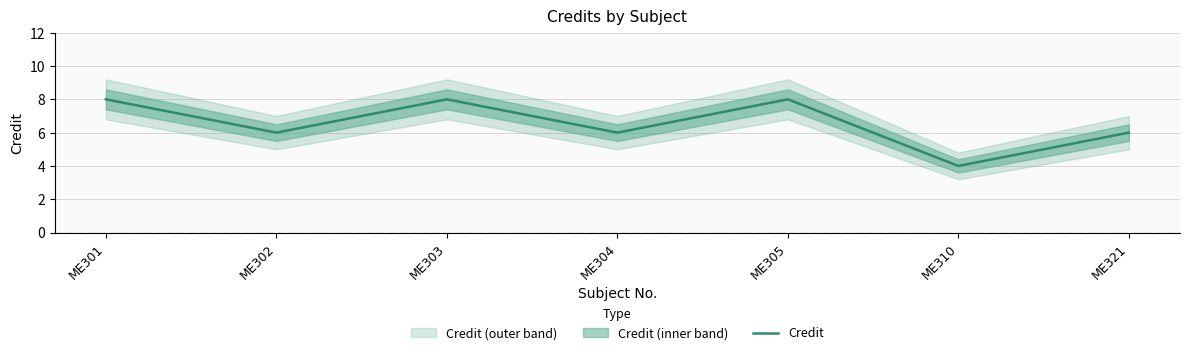

What is the maximum value shown in the chart?

8